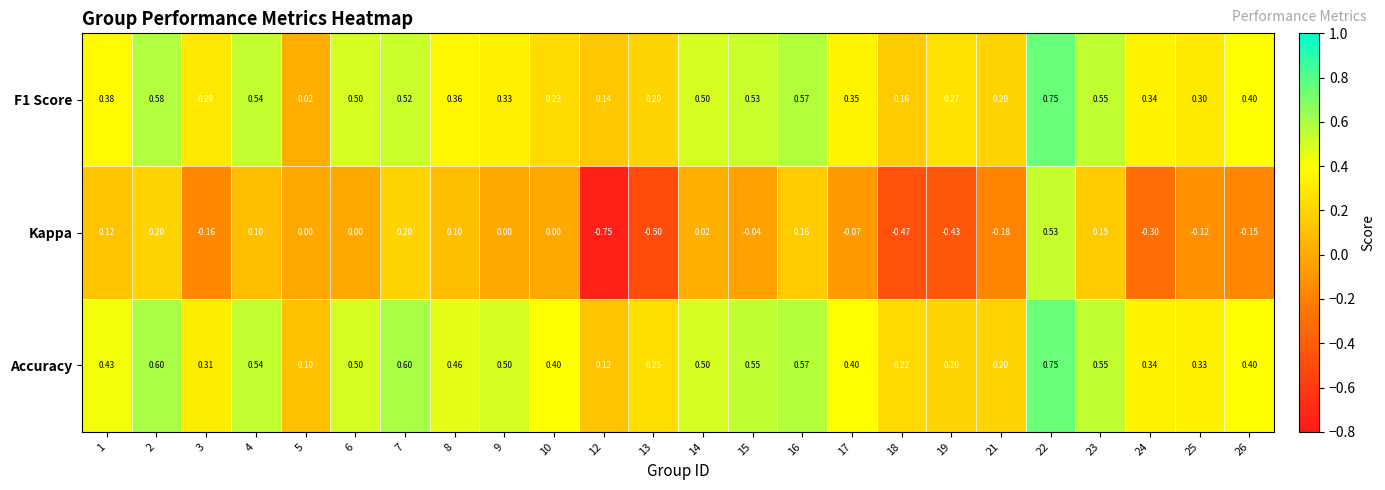

Which series has the largest total across all categories?

Accuracy